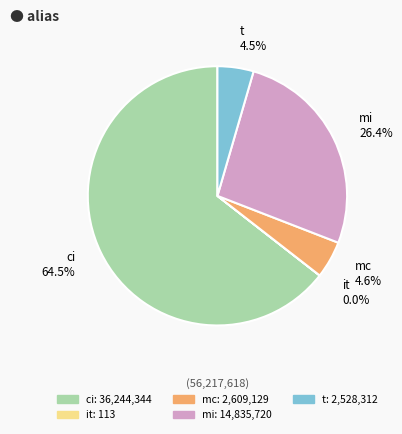

Is there any slice that represents more than half of the pie?

Yes